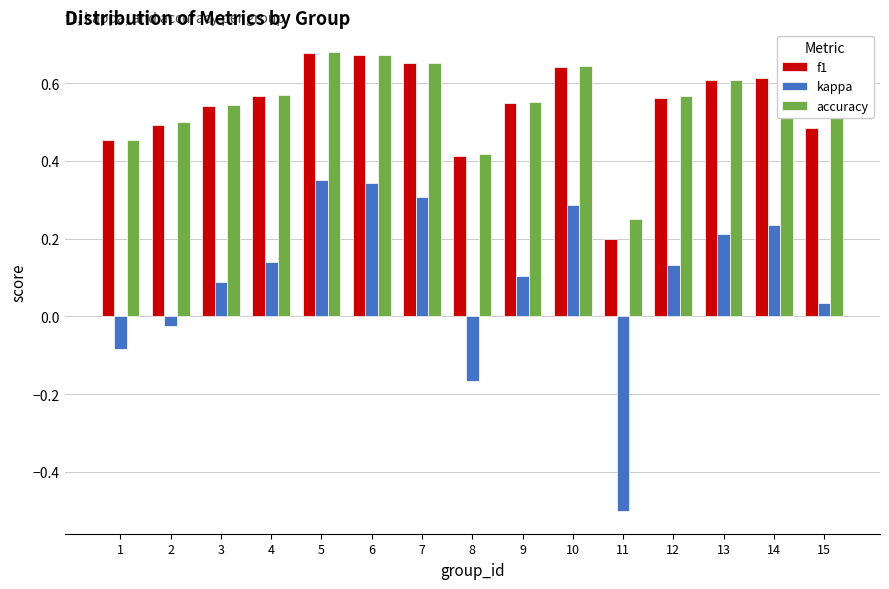

Which category has the lowest value across all series?

11